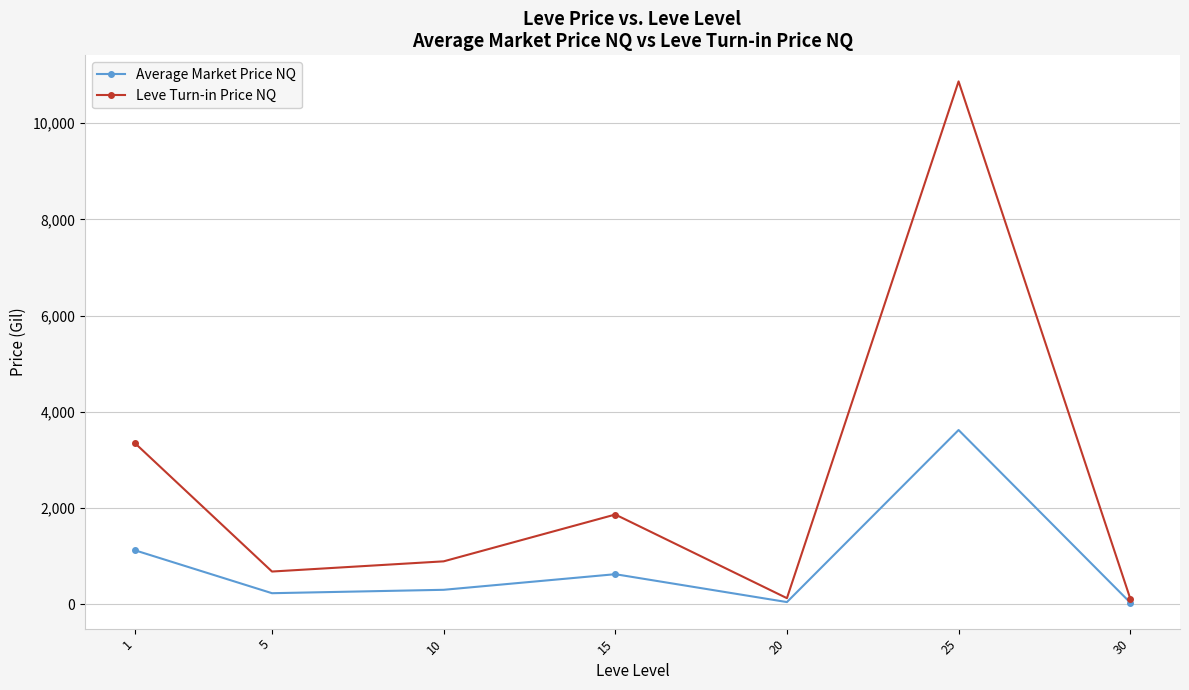

What is the lowest value of the Average Market Price NQ series?

30.4